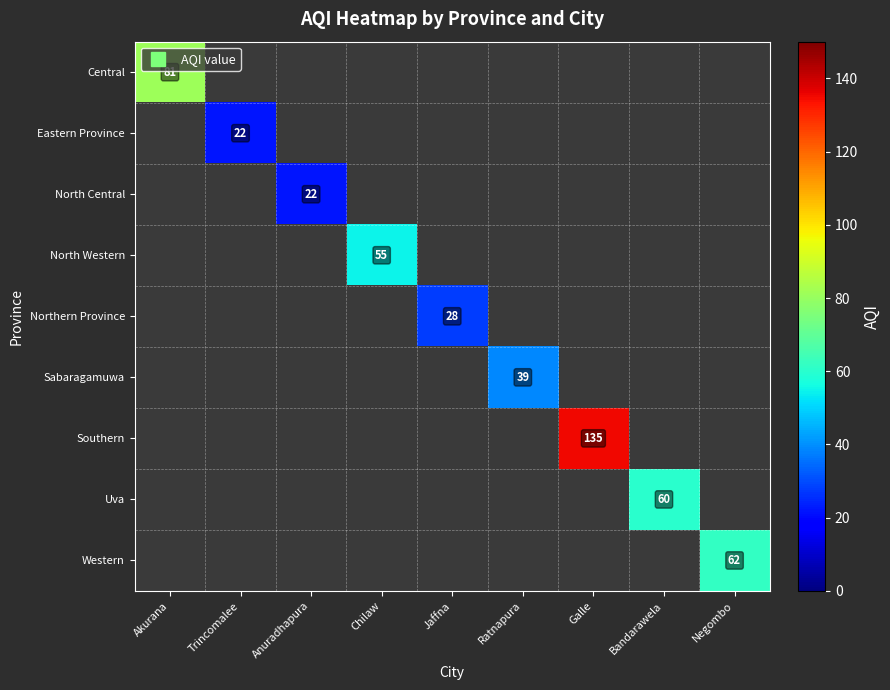

Which label corresponds to the smallest value in the chart?

Trincomalee